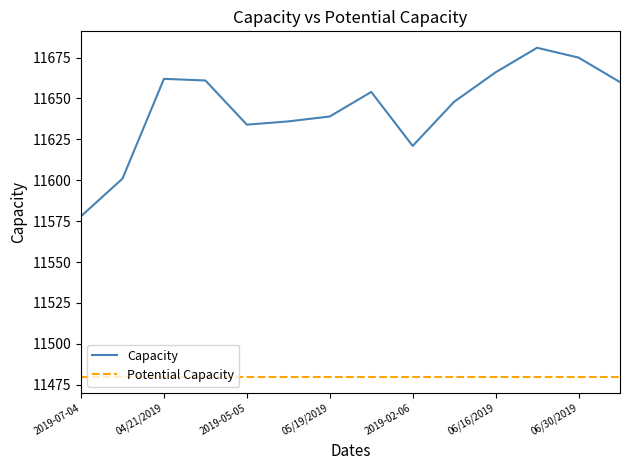

Which series has the largest range (max minus min)?

Capacity